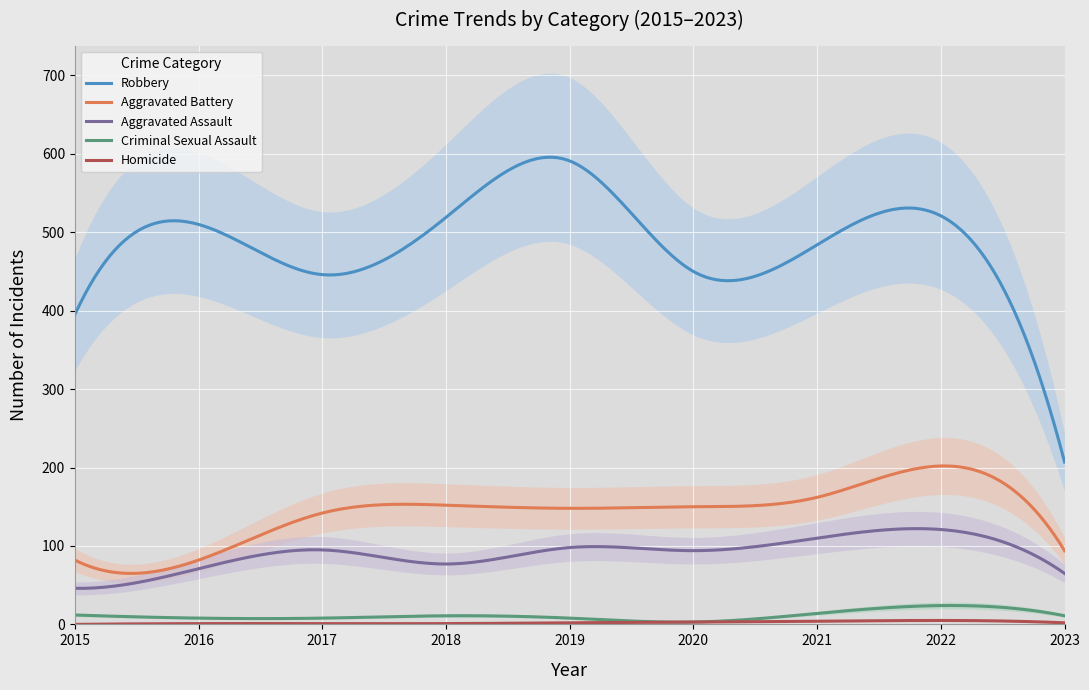

How many lines are shown in the chart?

5